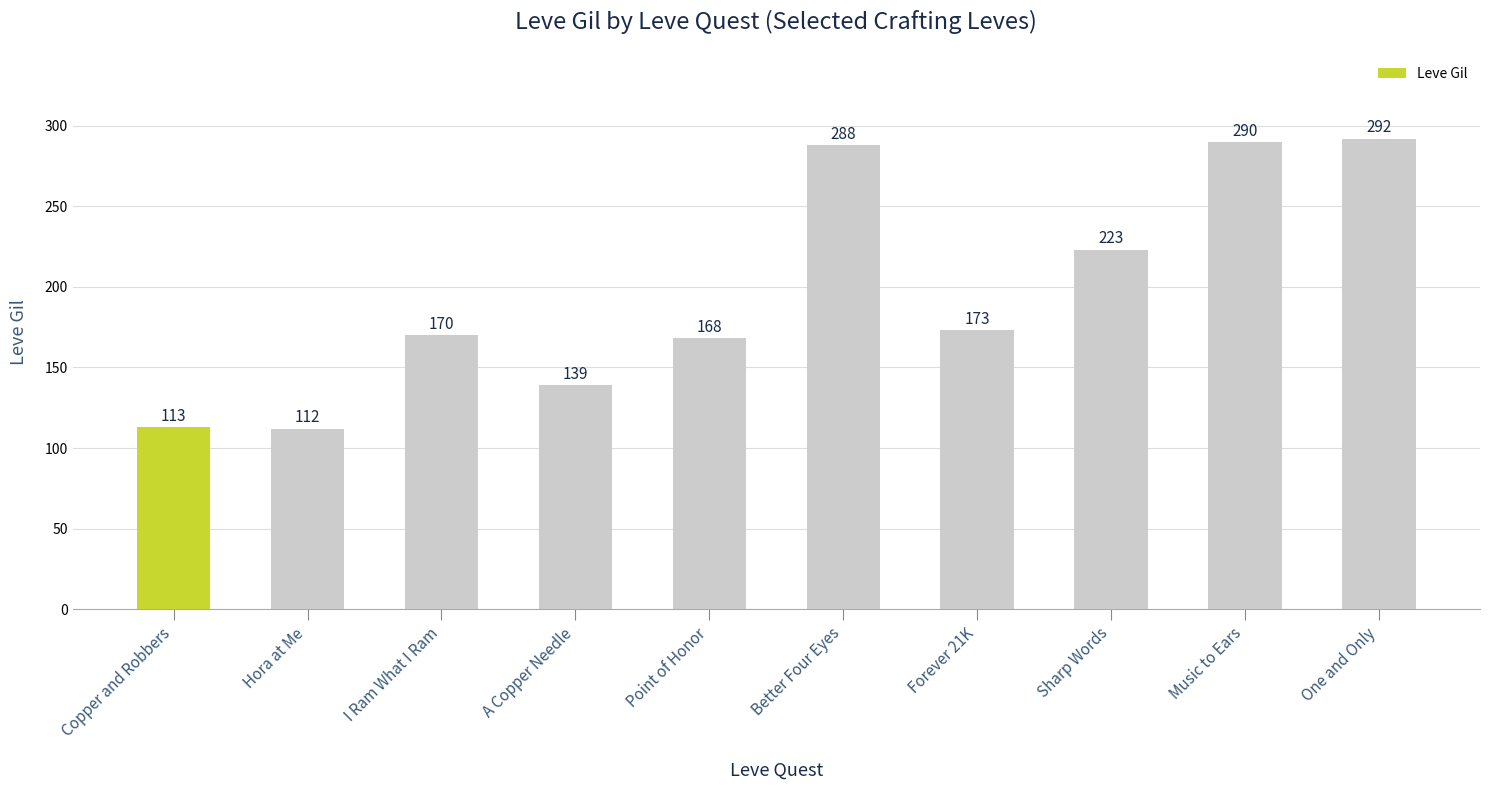

What is the ratio of the value at A Copper Needle to the value at Forever 21K?

0.8